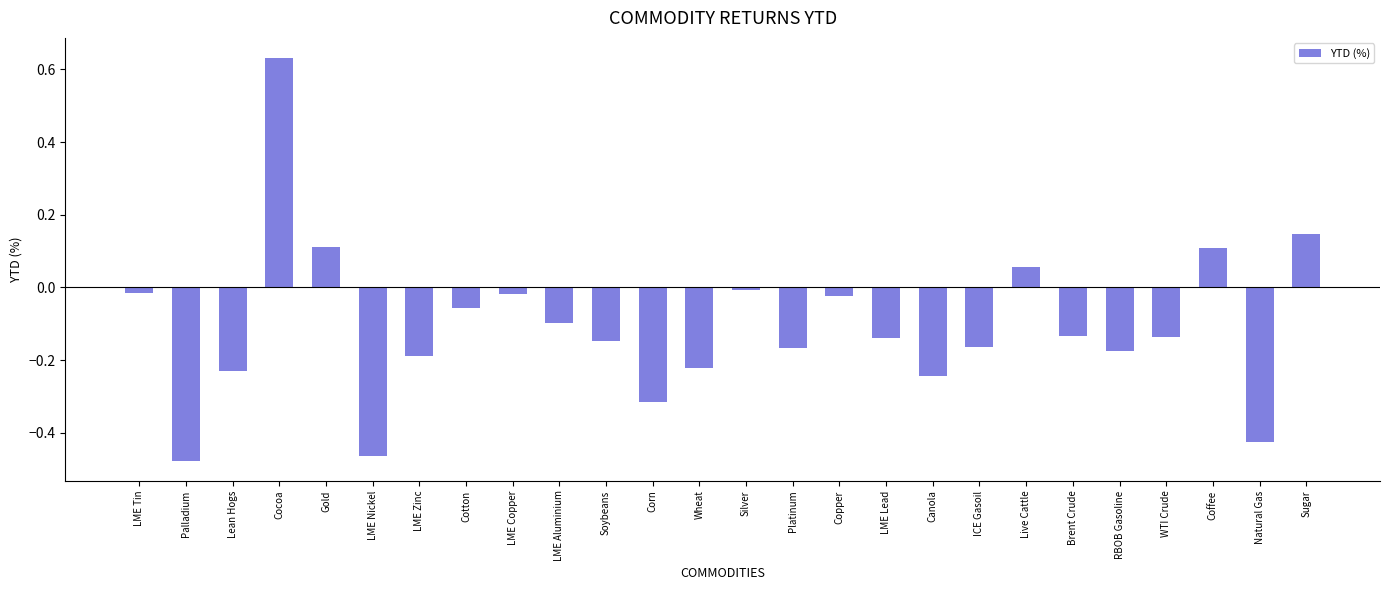

How many bars are there in total?

26